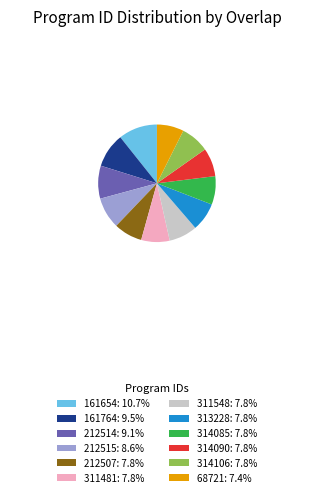

Is it true that 212515 is 1% of the pie?

False